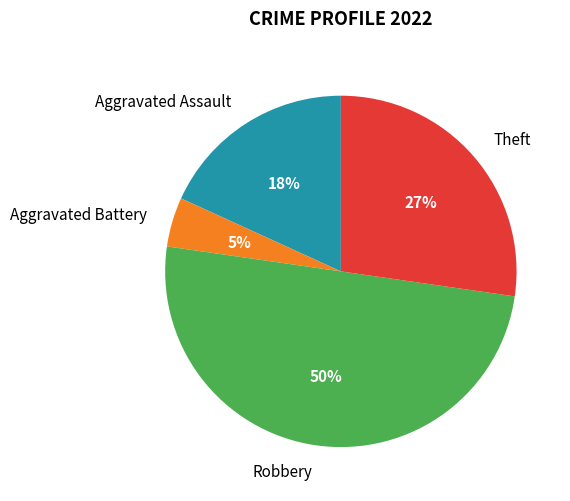

Is Aggravated Assault the majority of the pie?

No